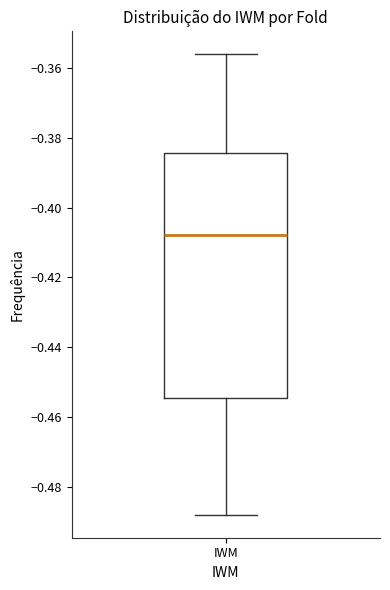

Where does the lower whisker of the box for IWM end on the y-axis? The values are not printed on the chart, so give them approximately, as read against the axis.

-0.488